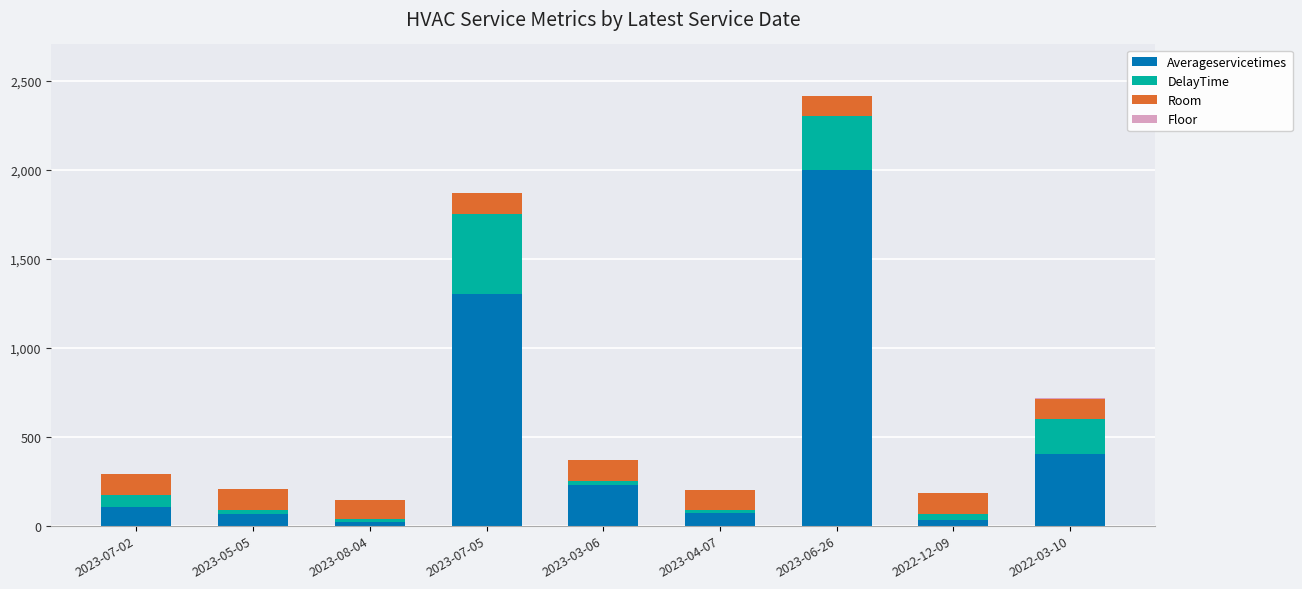

How many data points does each series have?

9